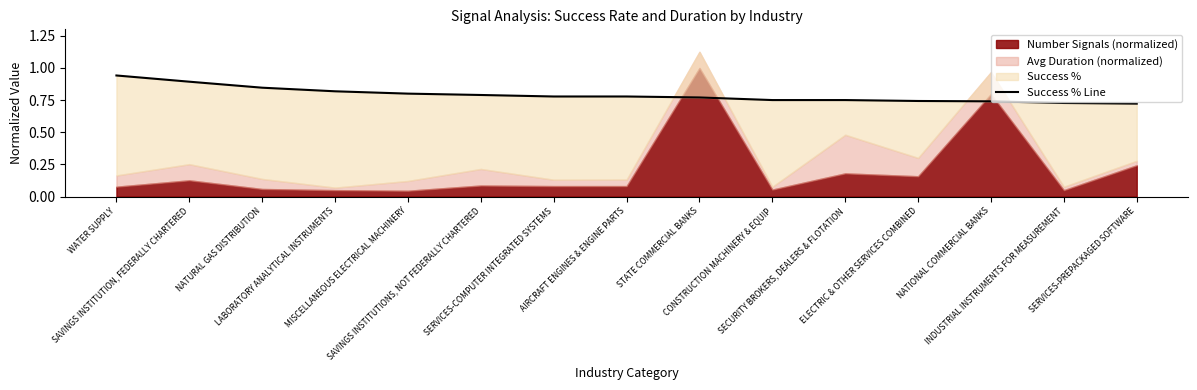

The value at WATER SUPPLY is 0.2. True or false?

False